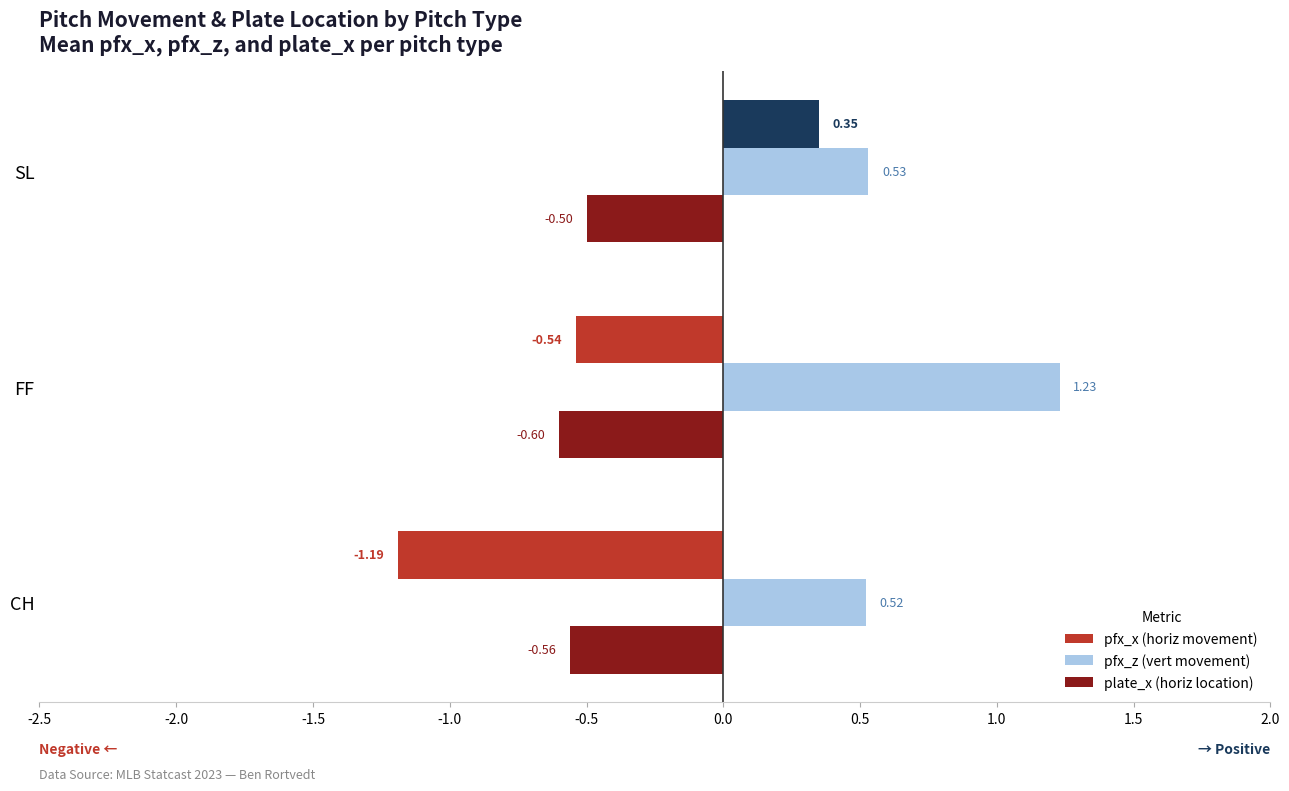

Which series has the largest total across all categories?

pfx_z (vert movement)